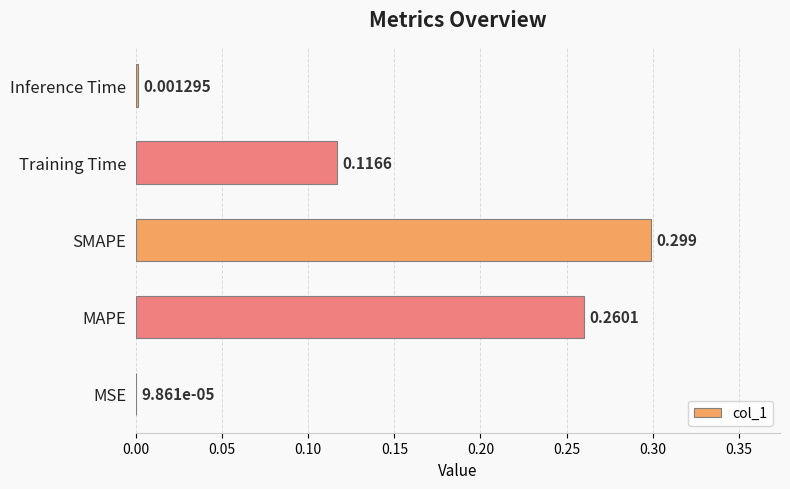

At which category does the chart reach its peak across all series?

SMAPE